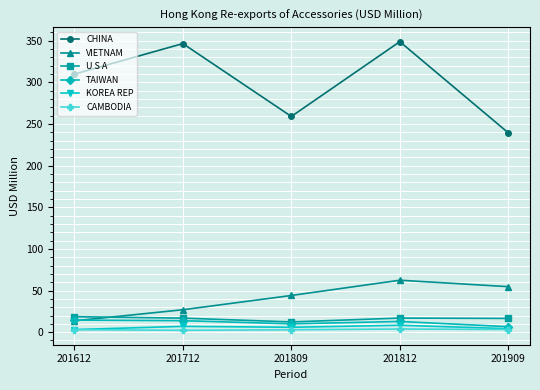

What is the value of the U S A point at the 4th from the left?

16.9